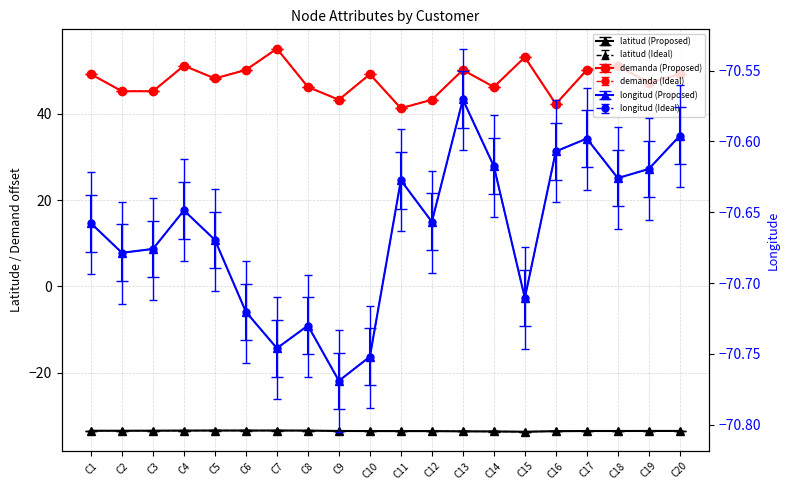

What is the highest value of the latitud series?

-33.4